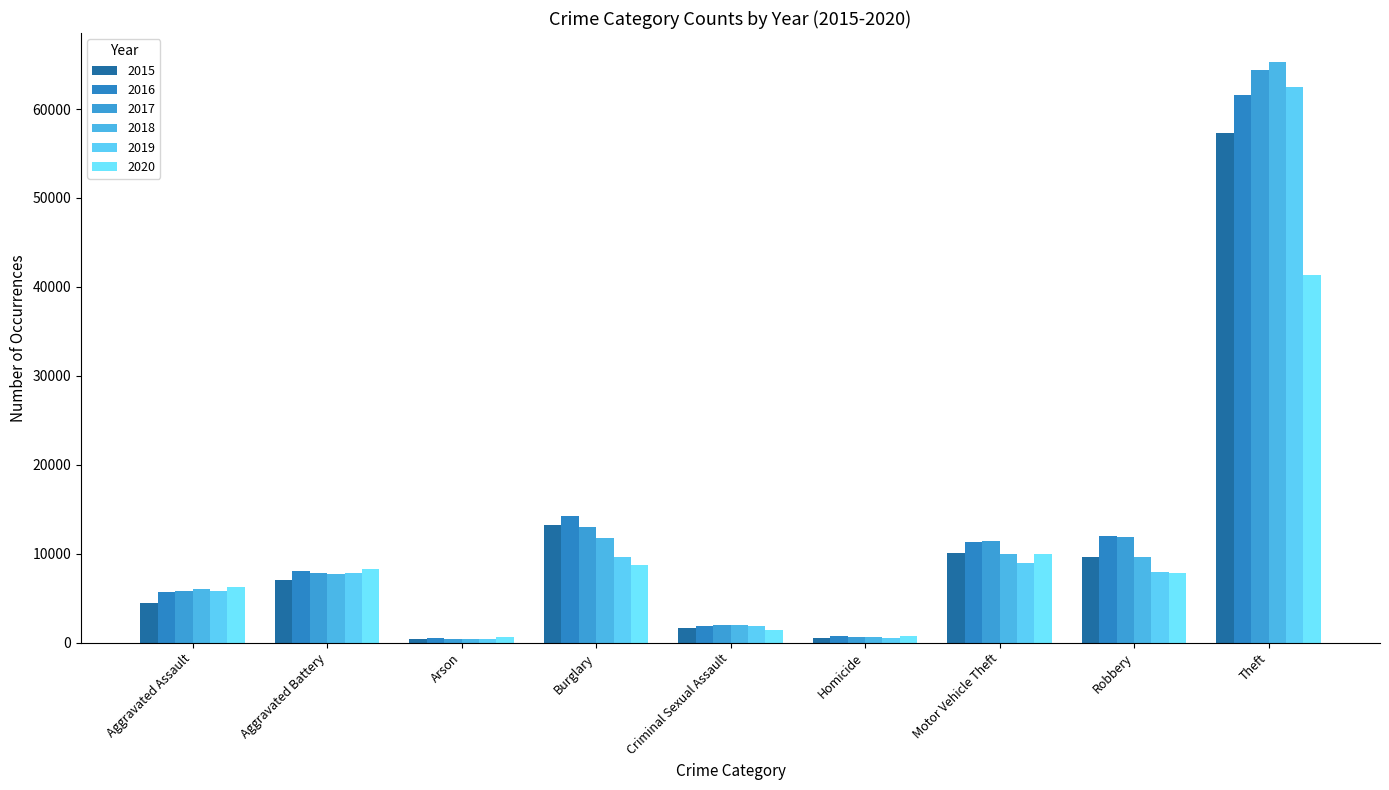

Count the number of categories in the chart.

9